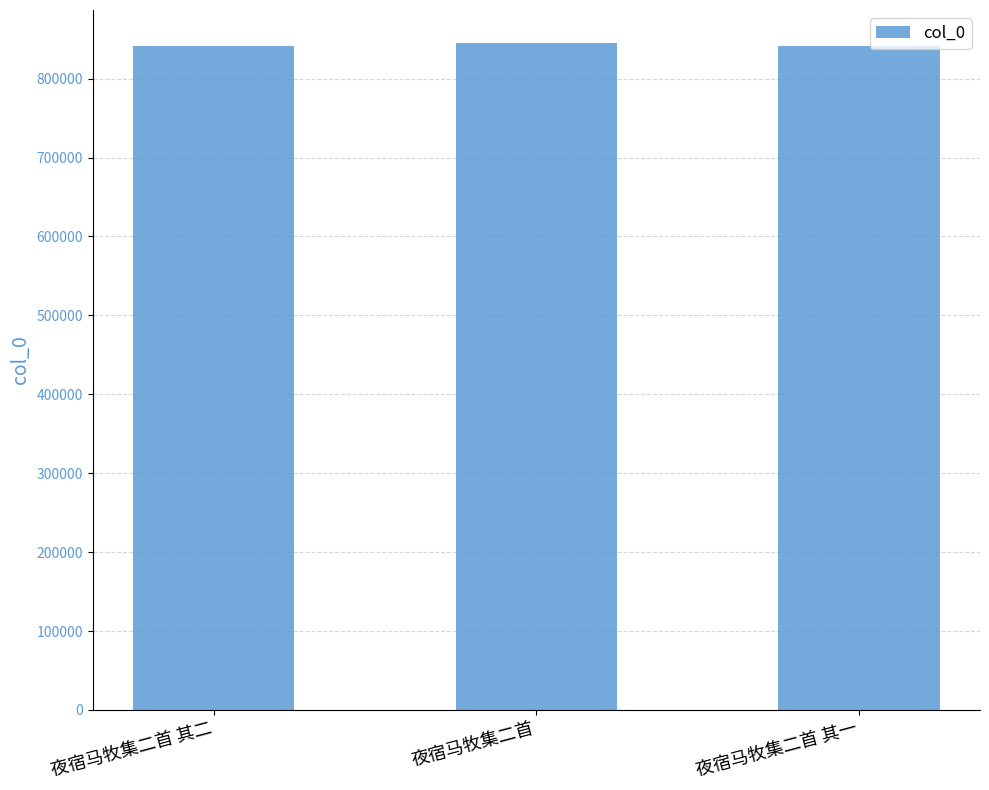

The value at 夜宿马牧集二首 其一 is 495696. True or false?

False